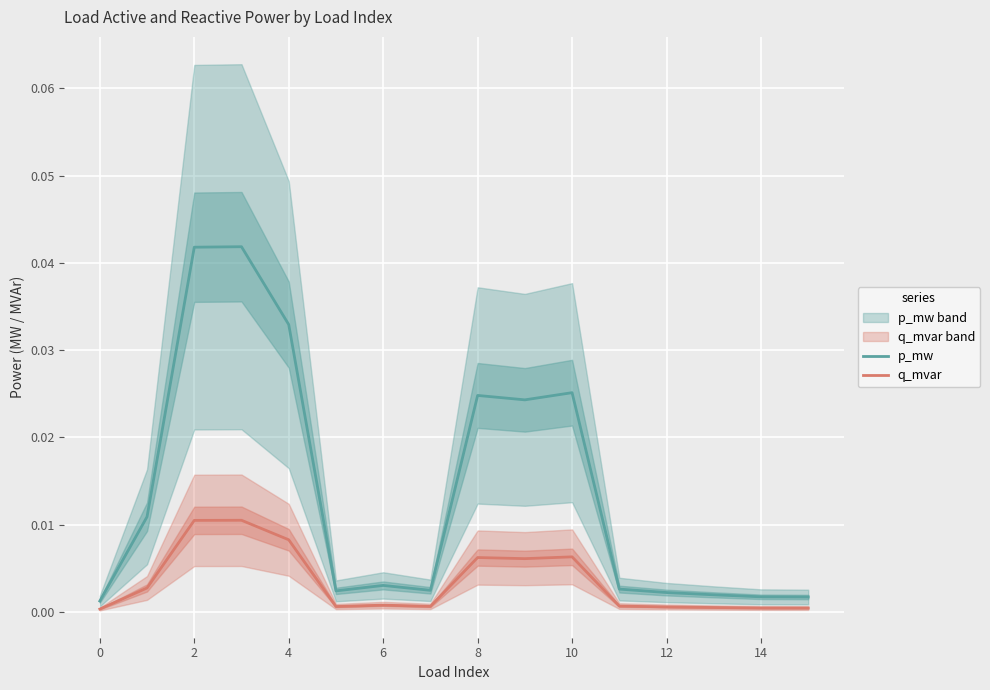

At how many categories does at least one series exceed 0?

16